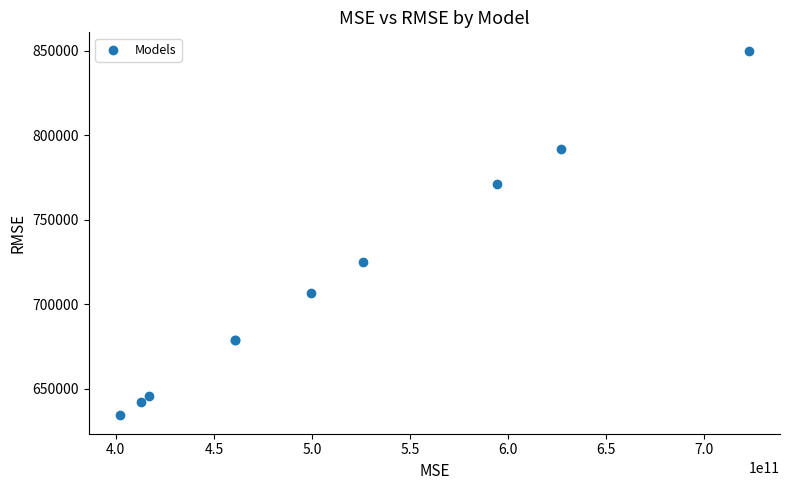

What Y value in the scatter plot is closest to 742118?

725141.8